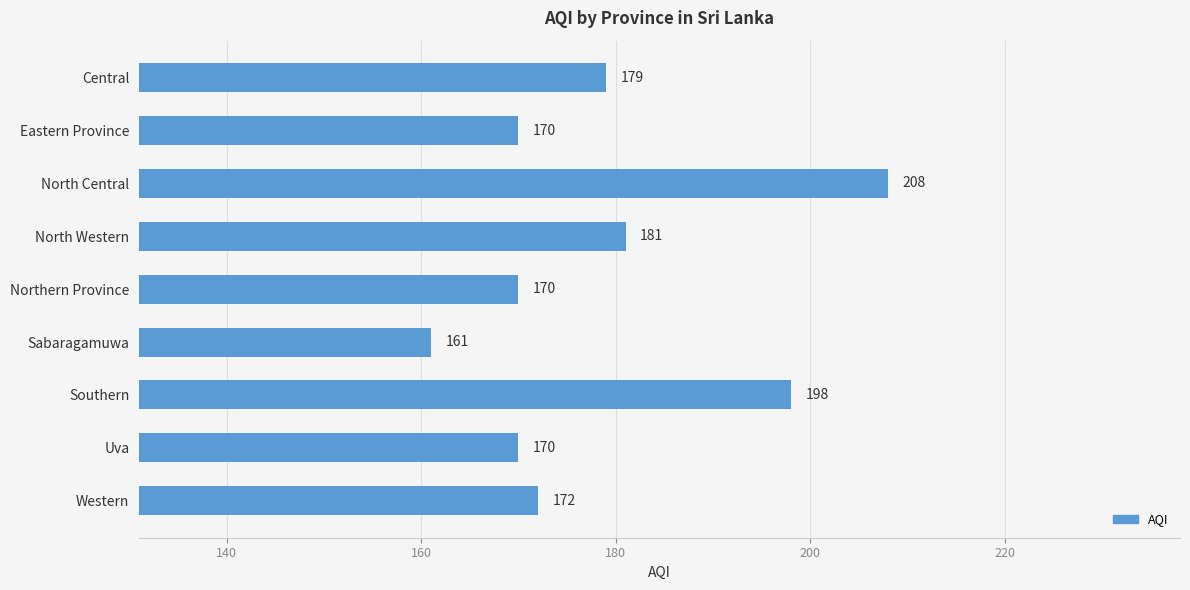

Reading top to bottom, list all the values displayed in this chart.

179	170	208	181	170	161	198	170	172